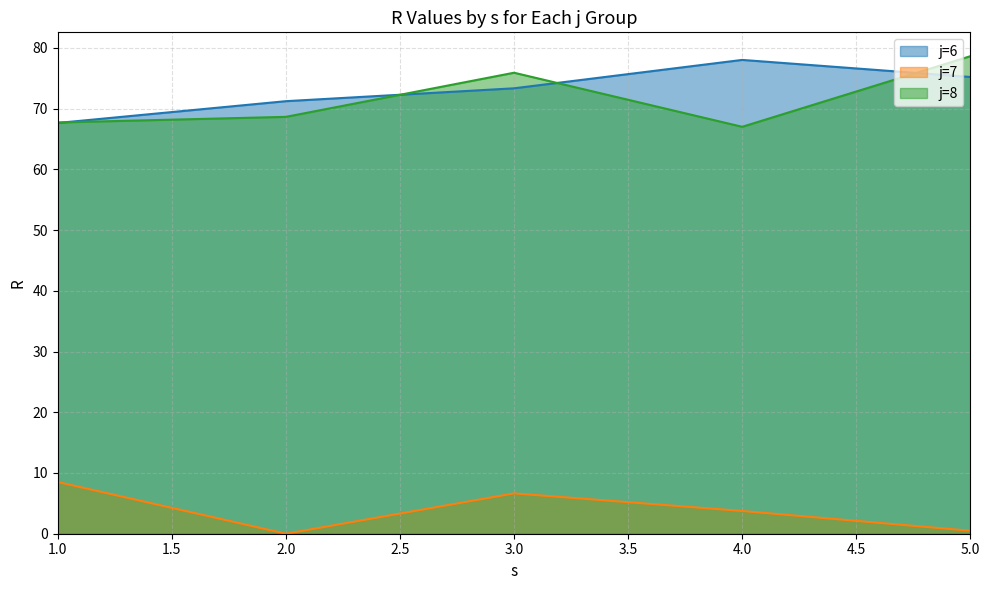

The j=8 series shows 75.9 at 3.0. True or false?

True